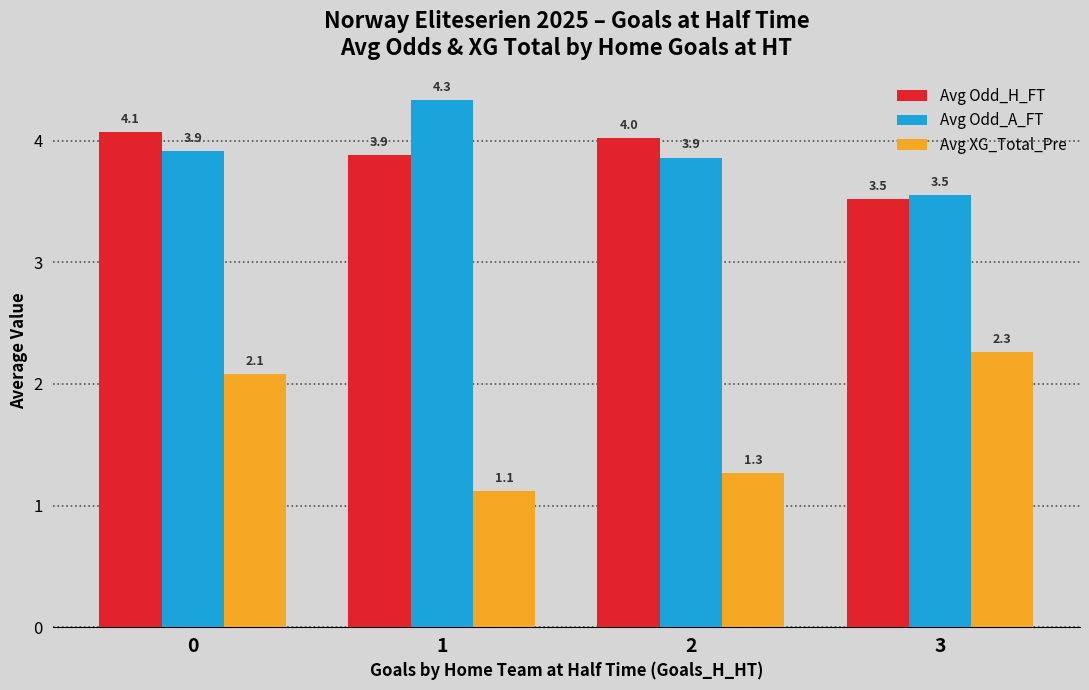

True or false: Avg Odd_A_FT has a value of 4.3 at 1.

True